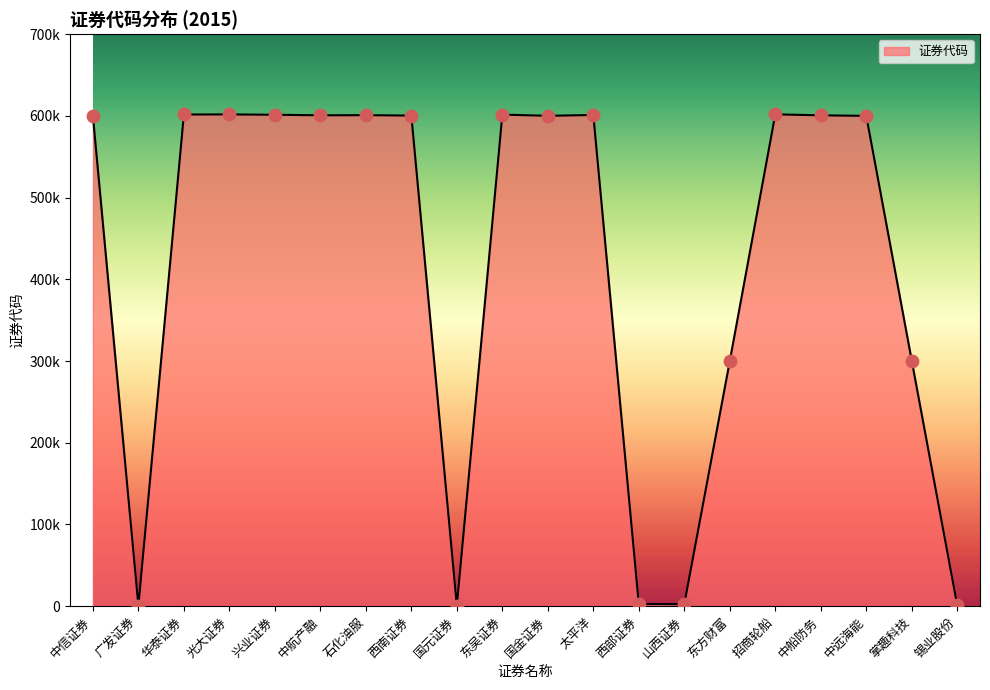

Which has a higher value, 国金证券 or 太平洋?

太平洋